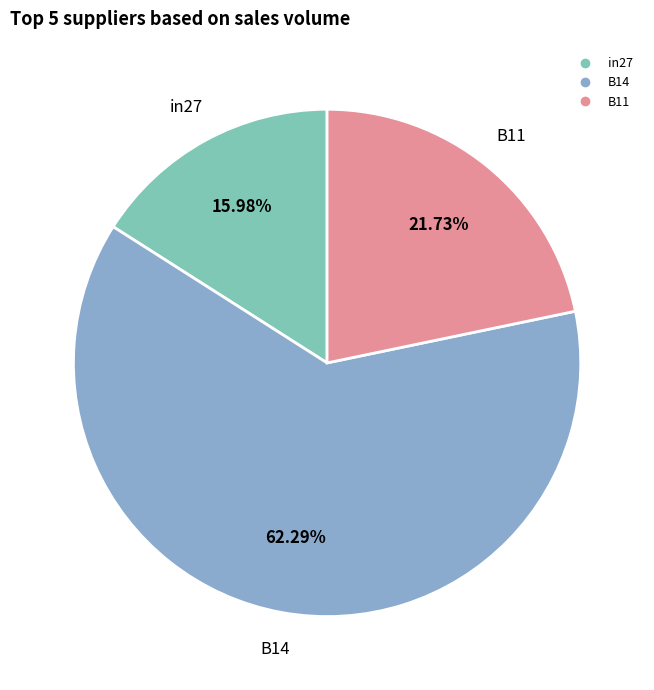

To the nearest percent, what percentage of the pie is B14?

62%